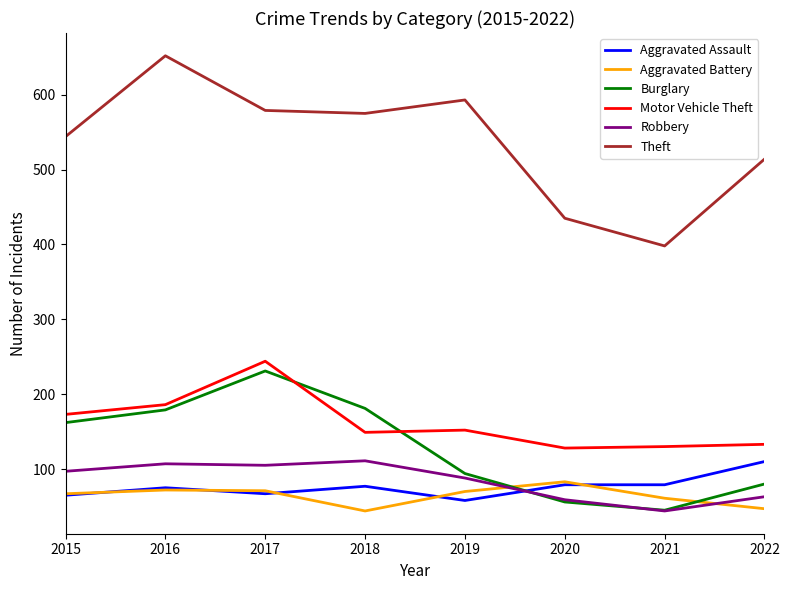

What is the sum of all Aggravated Battery values?

515